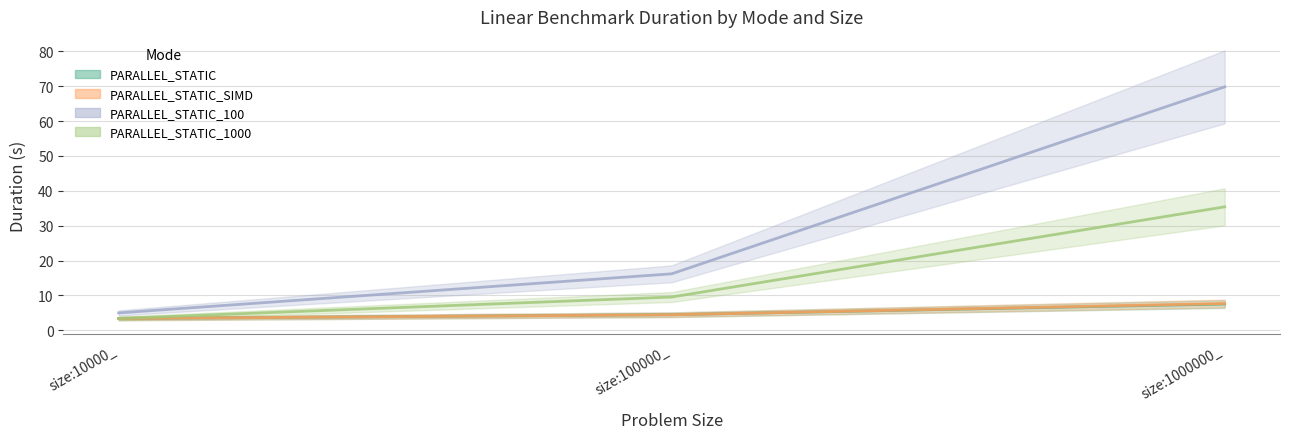

Reading left to right, list all the values displayed in this chart.

PARALLEL_STATIC: size:10000_=3.3	size:100000_=4.4	size:1000000_=7.5
PARALLEL_STATIC_SIMD: size:10000_=3.4	size:100000_=4.4	size:1000000_=7.7
PARALLEL_STATIC_100: size:10000_=5.0	size:100000_=16.2	size:1000000_=69.8
PARALLEL_STATIC_1000: size:10000_=3.4	size:100000_=9.5	size:1000000_=35.4